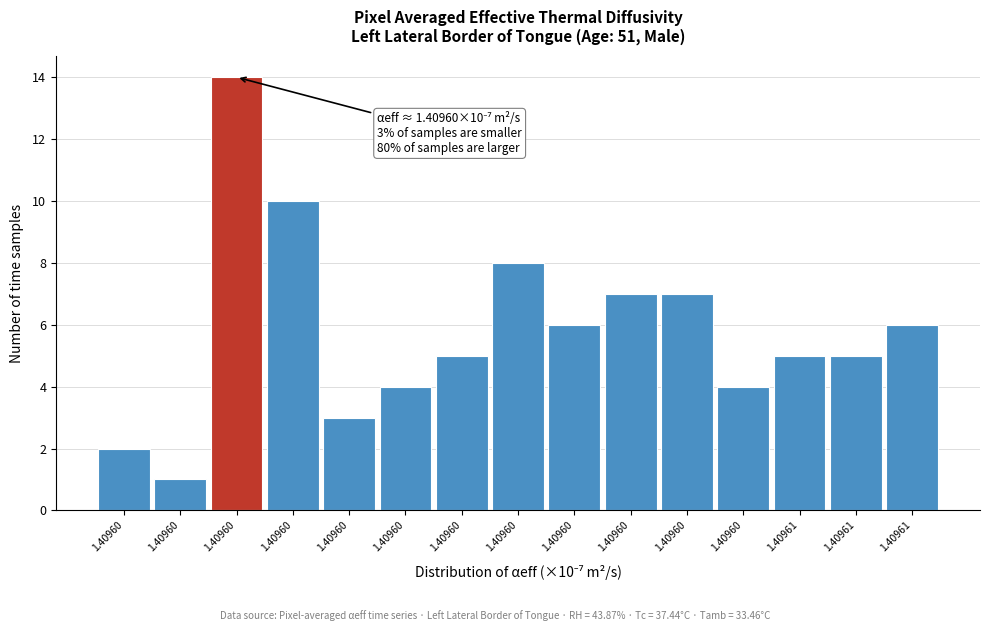

Does the chart contain any negative values?

No